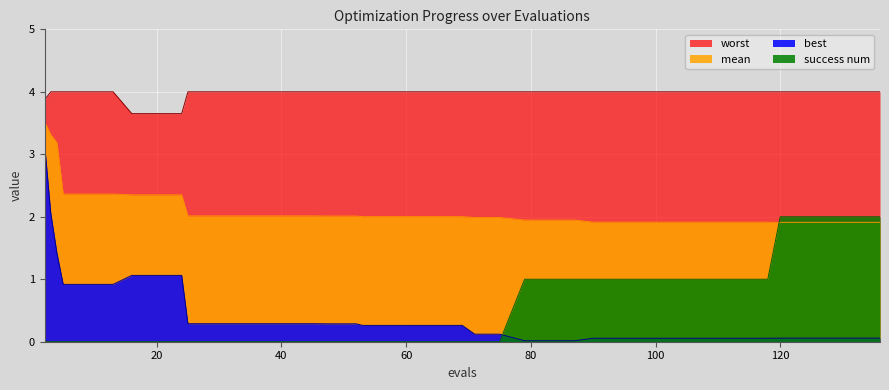

Rank the series at 24 from lowest to highest value.

success num, best, mean, worst